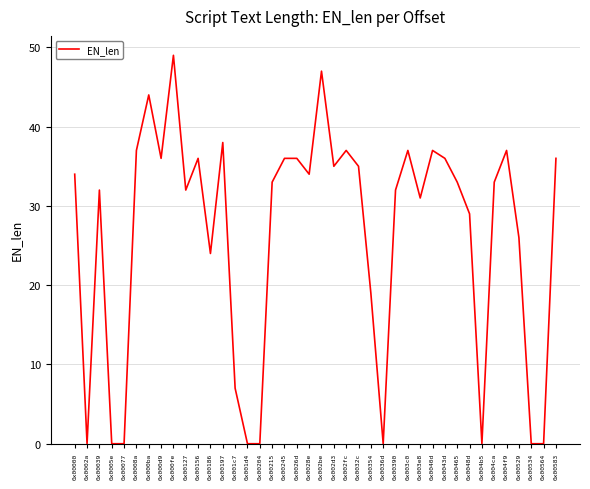

At which category does the data reach its first local peak?

0x00039